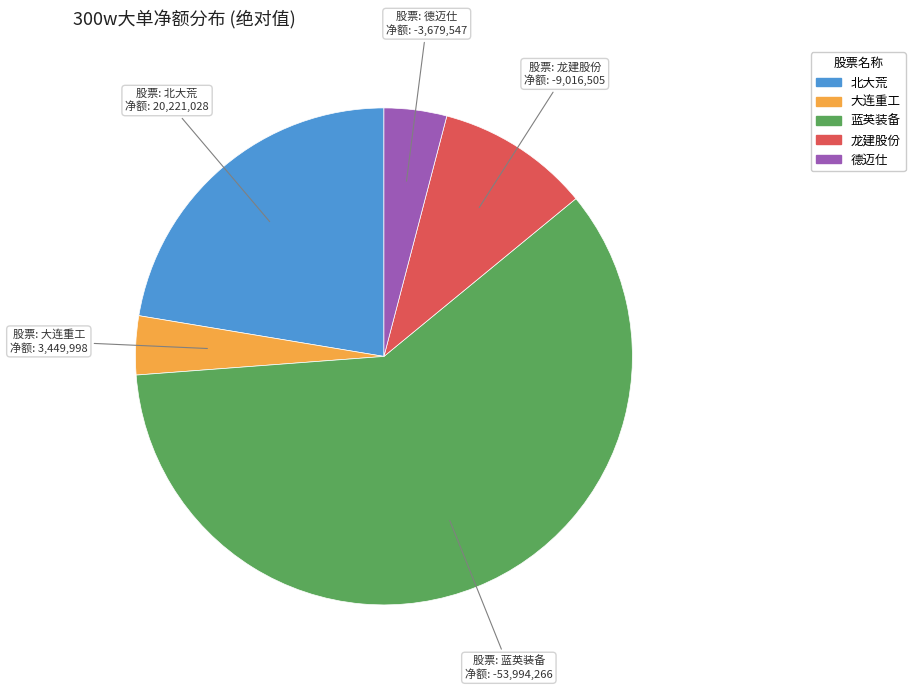

The 龙建股份 slice represents 32% of the pie. True or false?

False